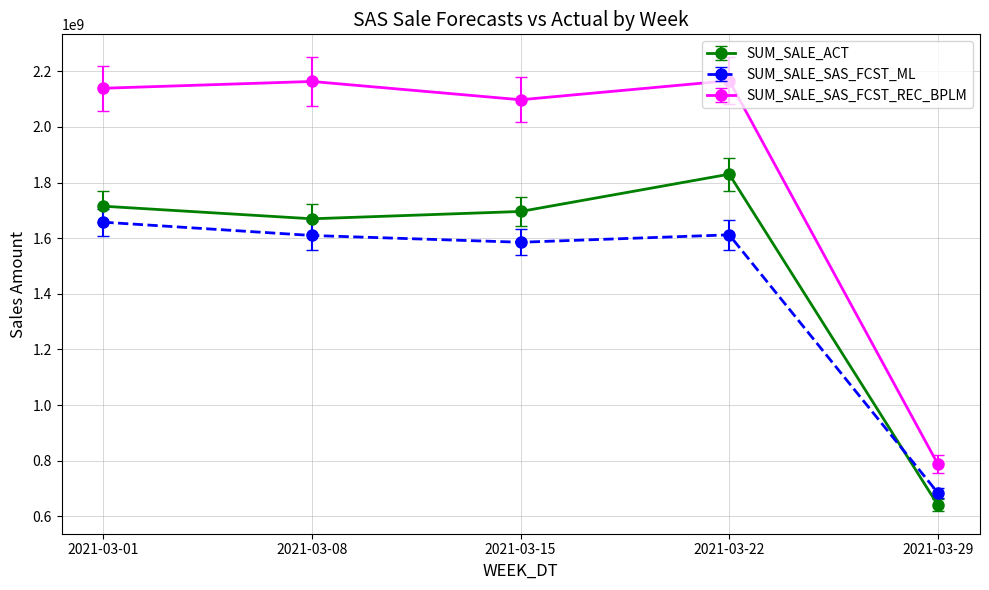

The SUM_SALE_ACT series shows 1715082302.7 at 2021-03-01. True or false?

True